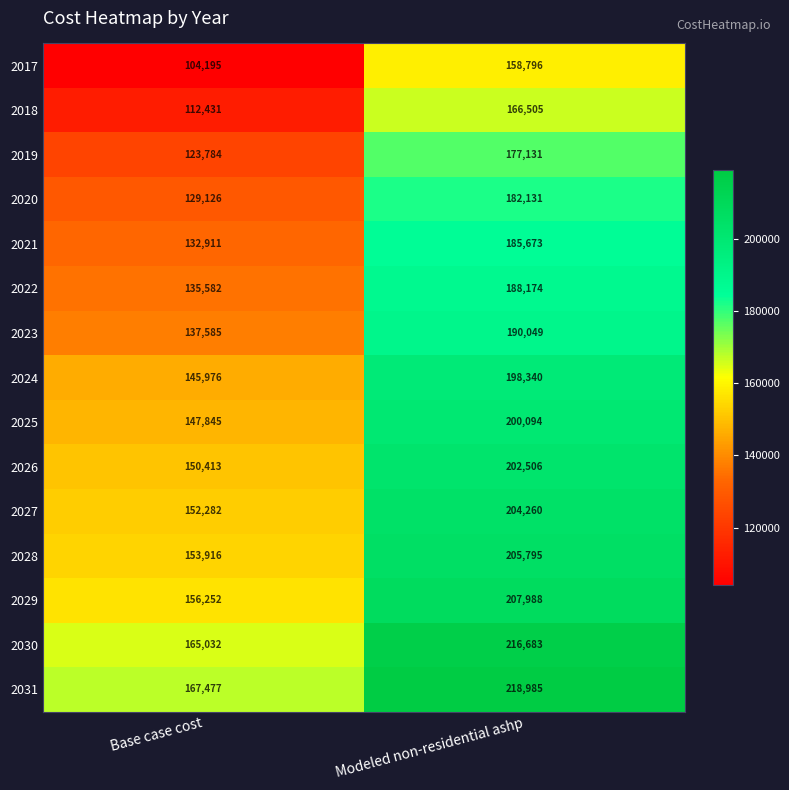

At Base case cost, list the series in order from largest to smallest.

2031, 2030, 2029, 2028, 2027, 2026, 2025, 2024, 2023, 2022, 2021, 2020, 2019, 2018, 2017